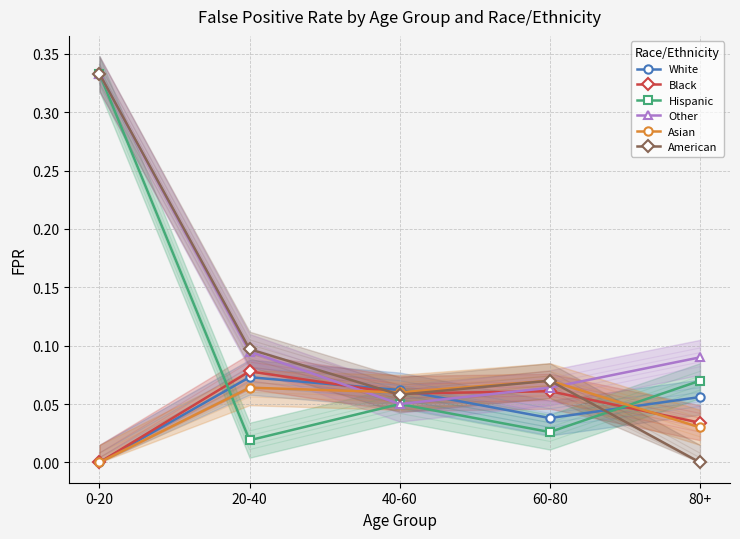

What is the label of the 2nd point from the left?

20-40